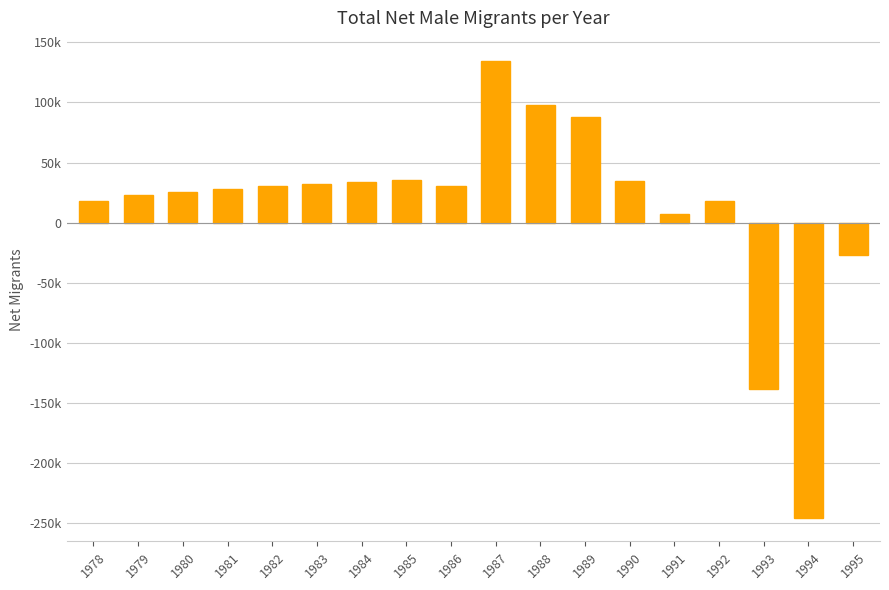

Rank the categories by value from highest to lowest.

1987, 1988, 1989, 1985, 1990, 1984, 1983, 1986, 1982, 1981, 1980, 1979, 1978, 1992, 1991, 1995, 1993, 1994